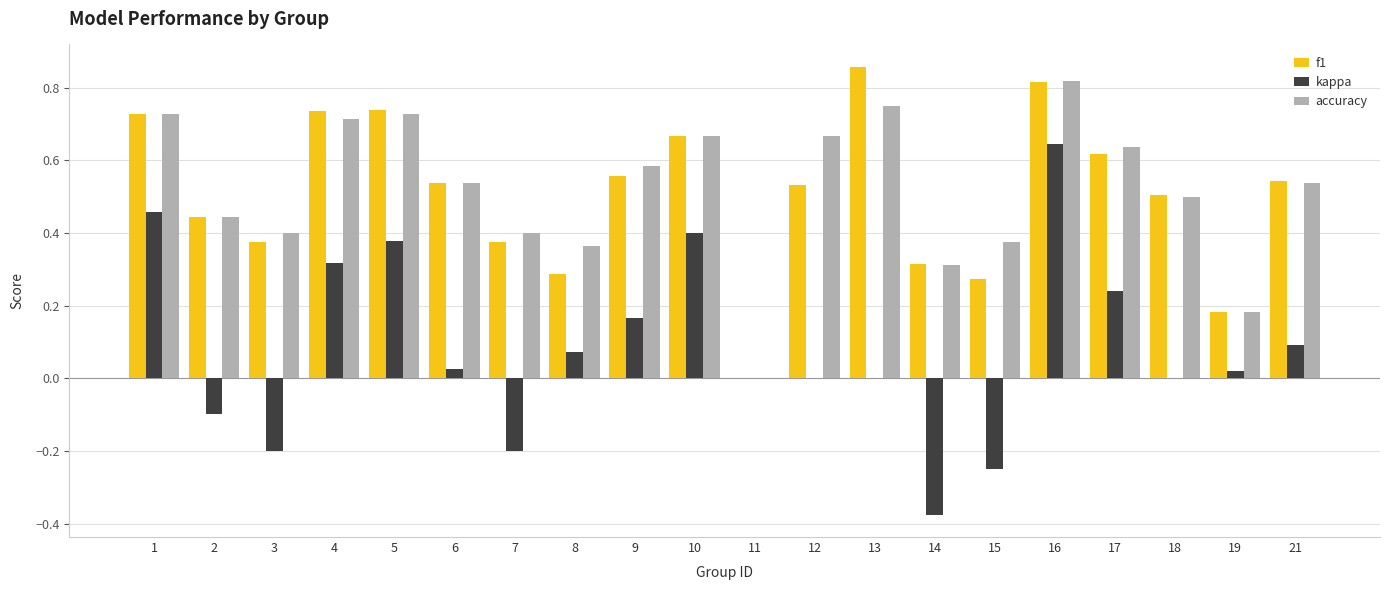

What is the sum of all accuracy values?

10.3